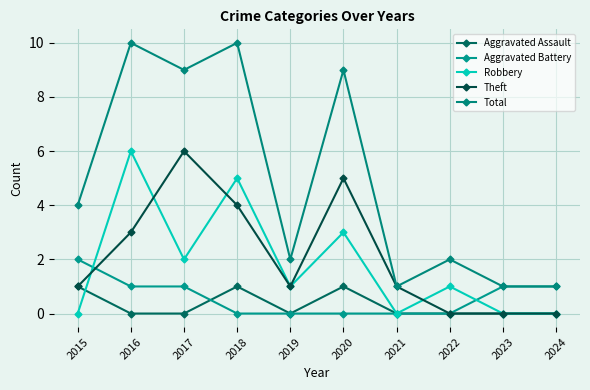

At which category does Theft reach its first local valley?

2019